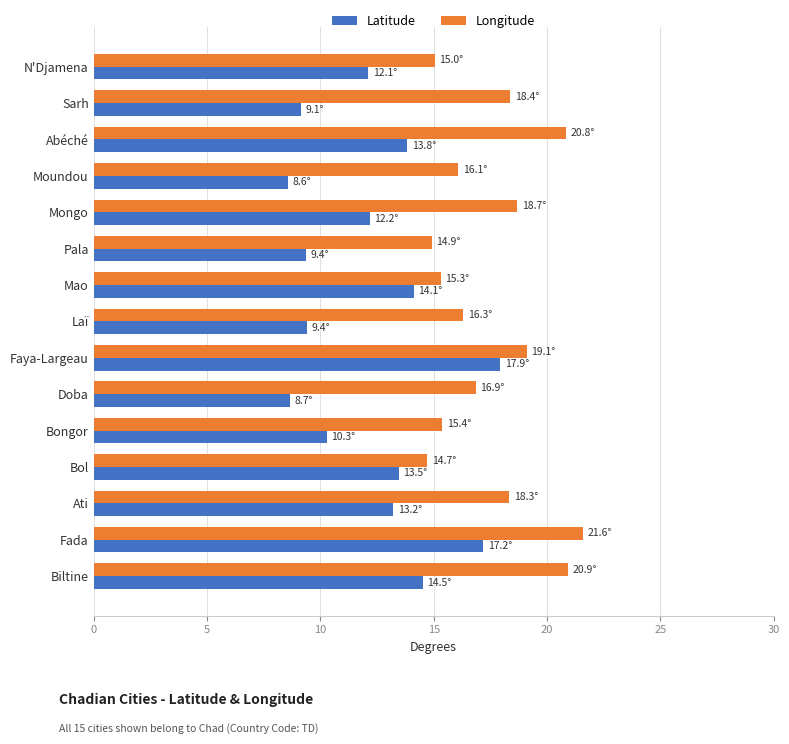

At which category is the sum across all series the highest?

Fada